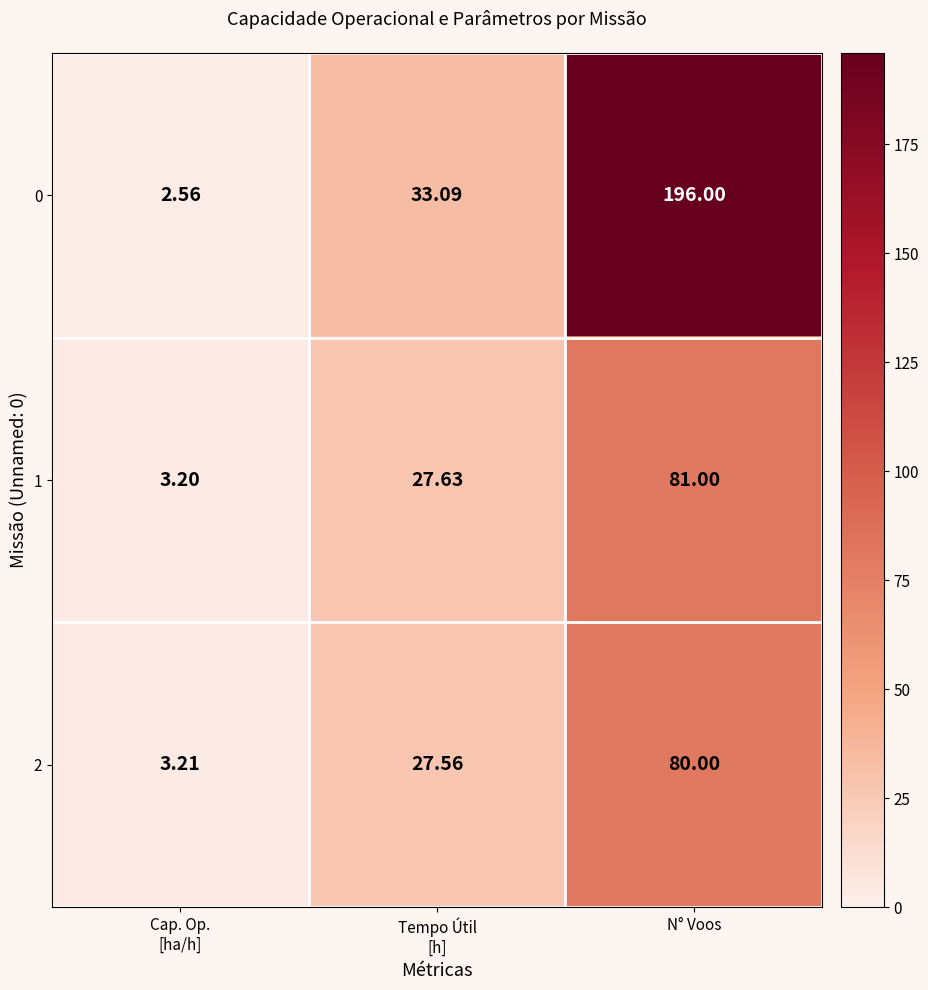

How many series are shown in this chart?

3